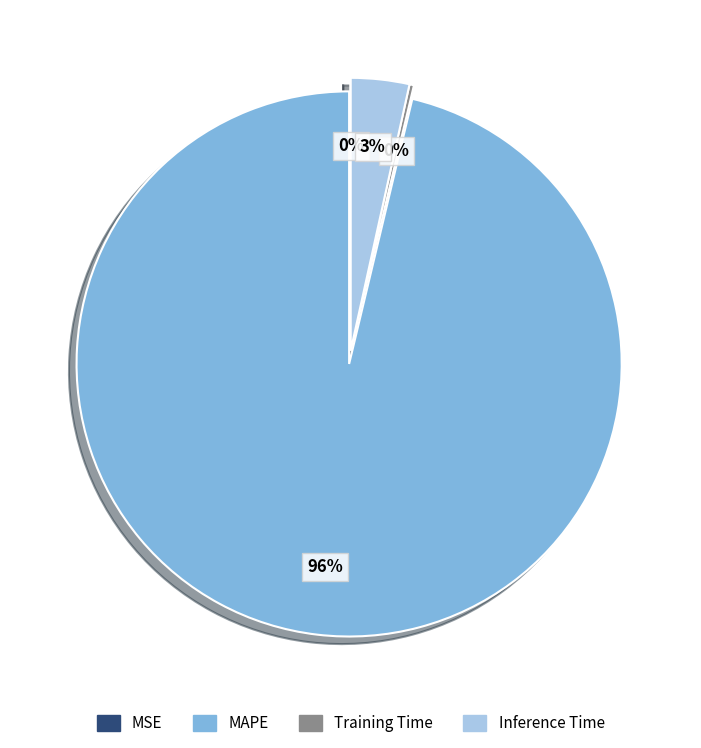

To the nearest percent, what percentage of the pie is Inference Time?

3%